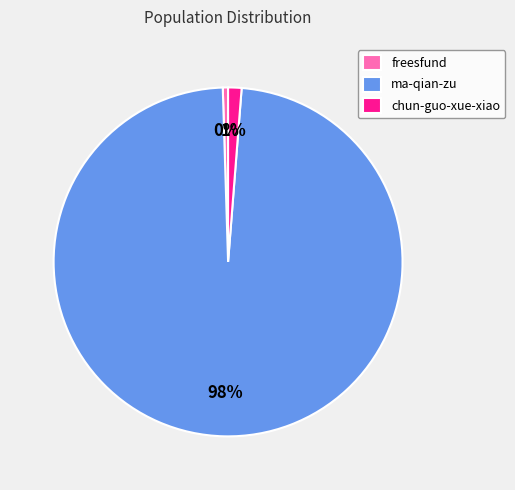

Count the number of slices in the pie.

3